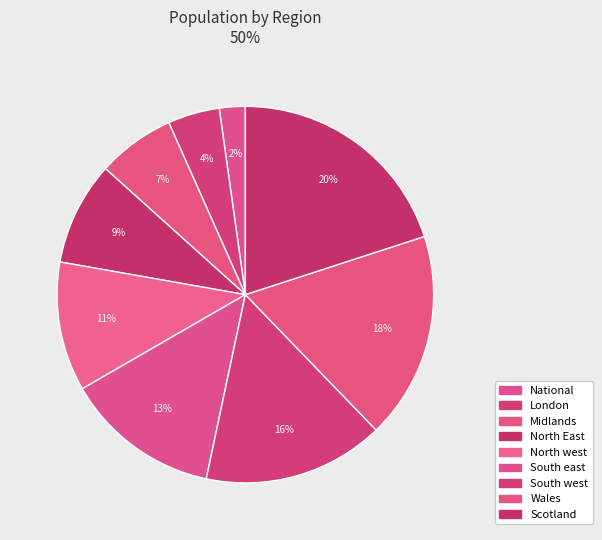

How many slices are in this pie chart?

9